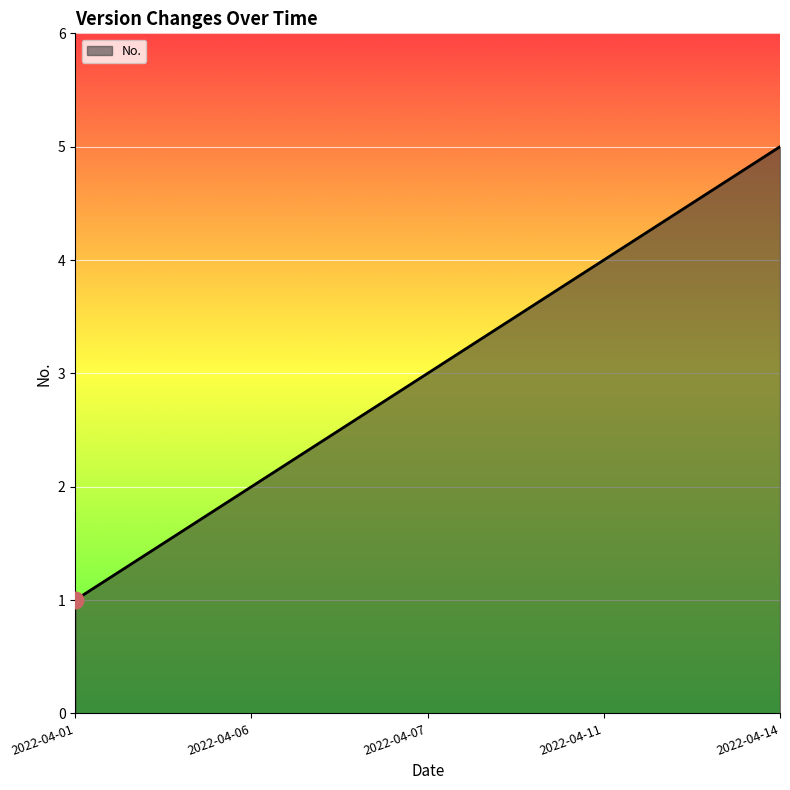

True or false: the data has more than 1 interior local peaks.

False